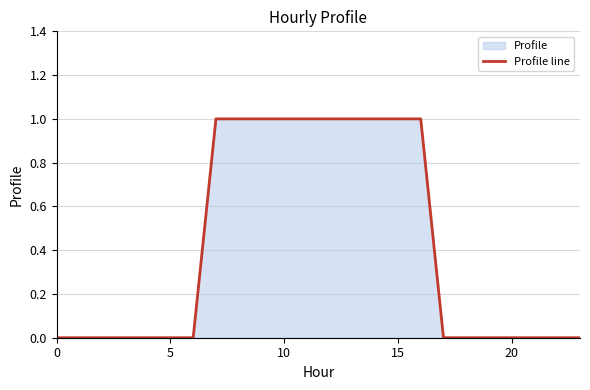

How many values exceed 0?

10